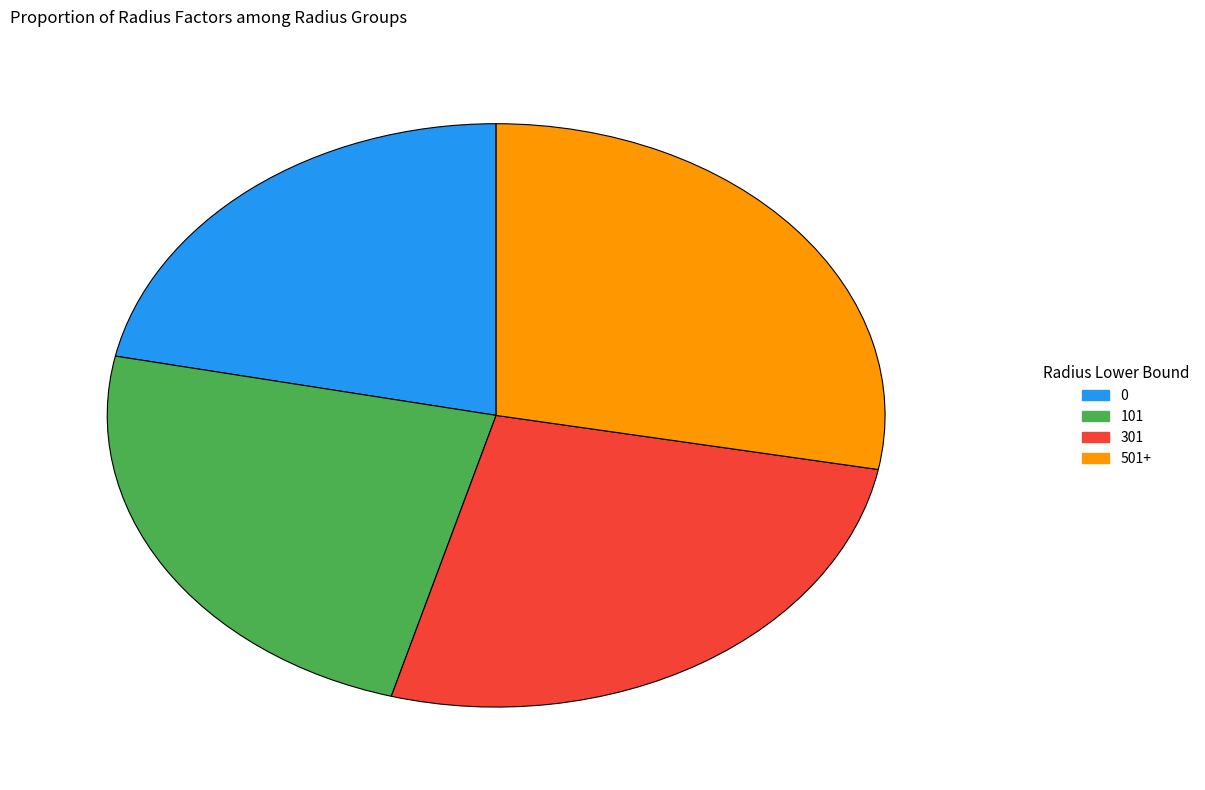

What is the largest slice in the pie chart?

501+